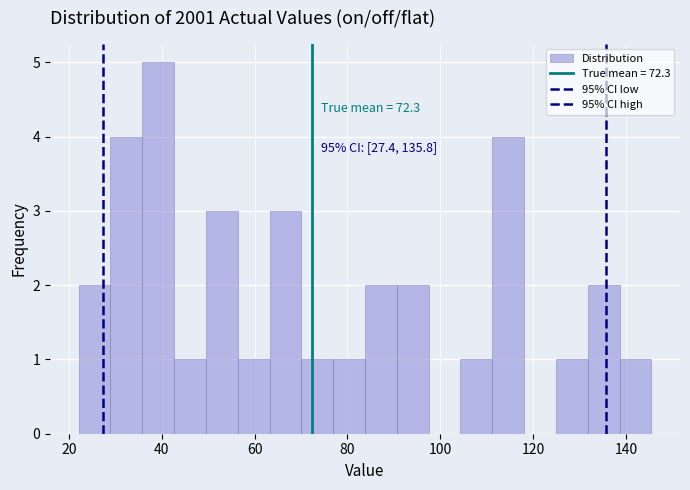

Read against the x-axis, roughly where is the centre of the tallest bar?

40